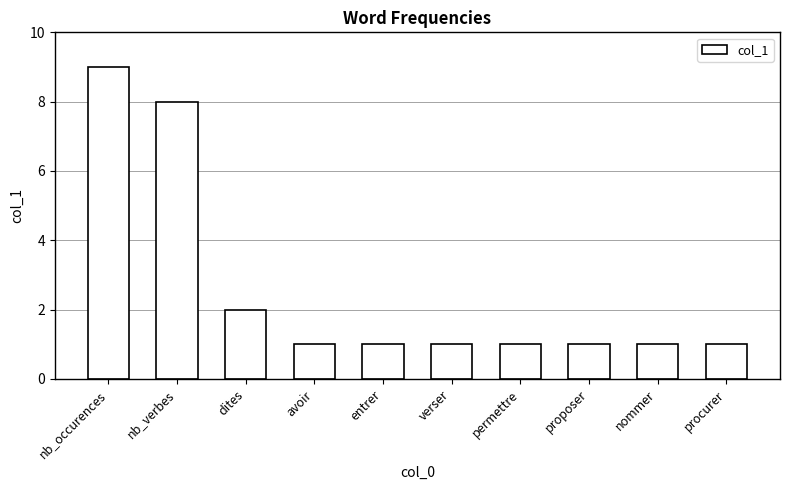

How many values are between 1 and 2?

8